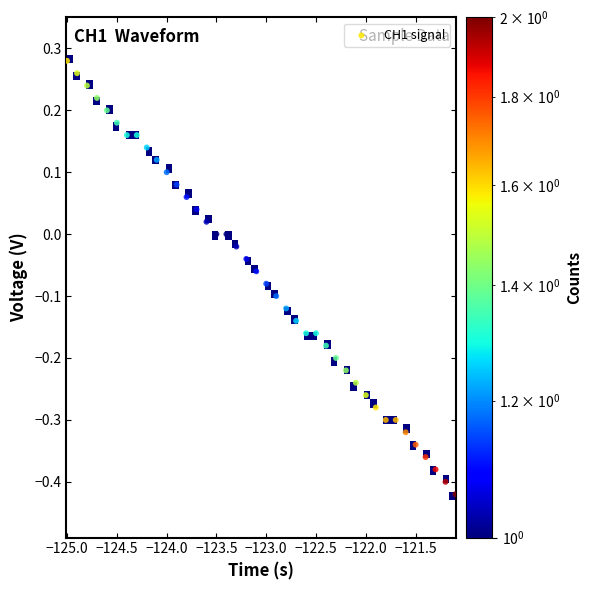

What is the range of Y values (max minus min)?

0.7